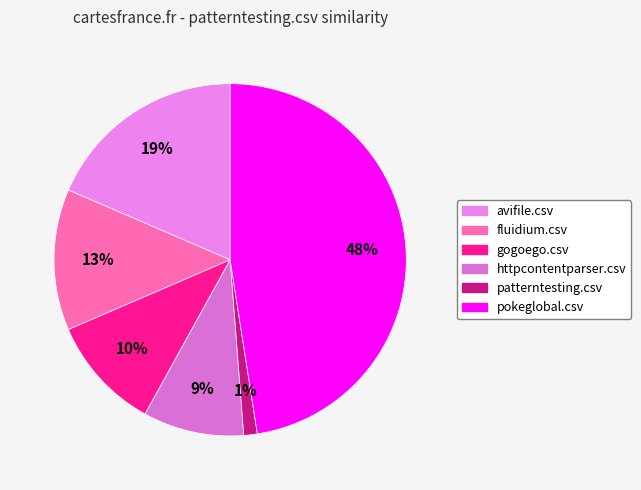

Which slice is the largest?

pokeglobal.csv